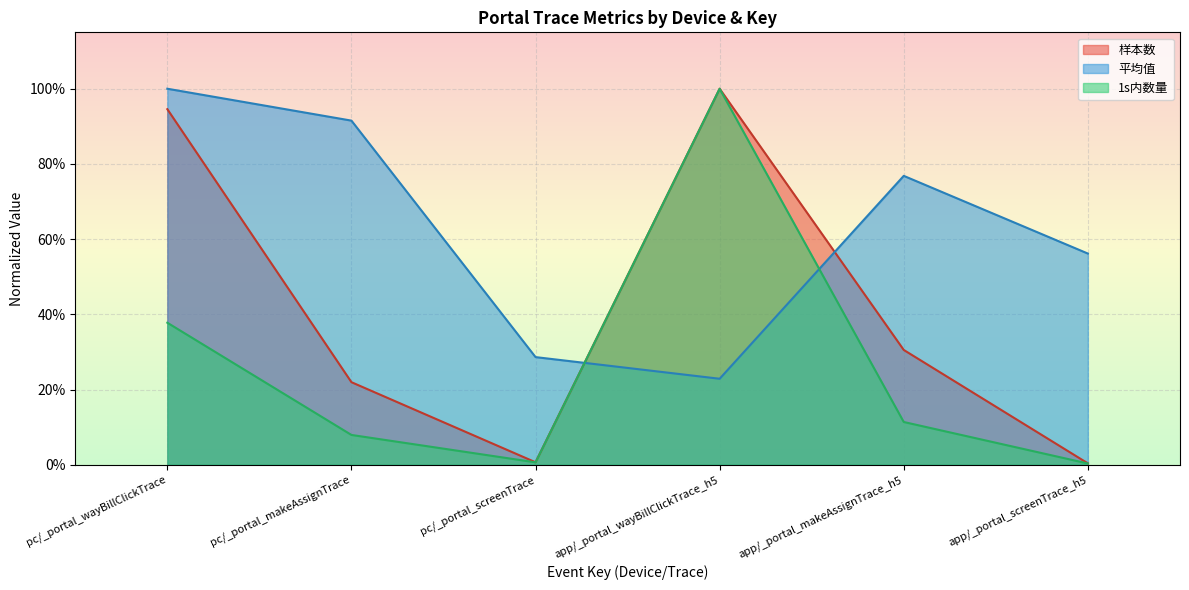

What position from the left is app/_portal_wayBillClickTrace_h5?

4